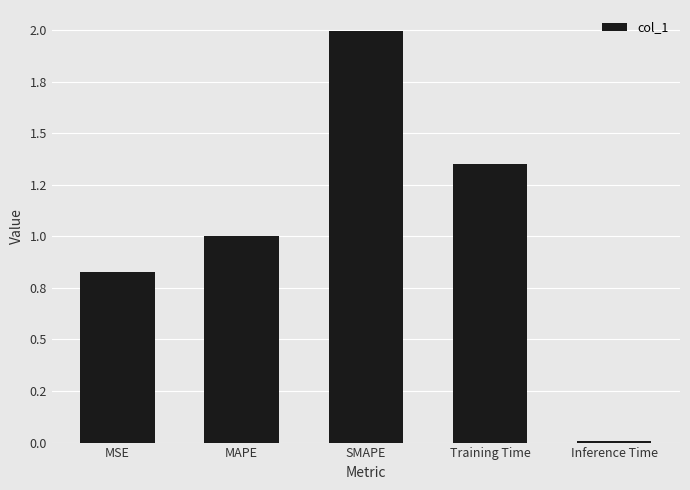

Are the bars grouped side by side (vs. stacked)?

No